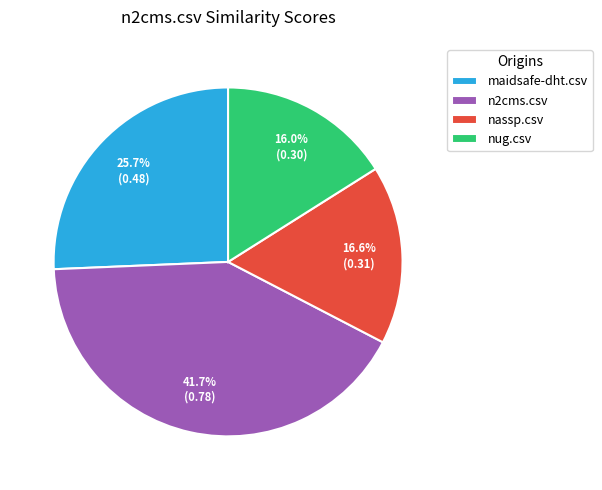

True or false: n2cms.csv accounts for 29% of the total.

False